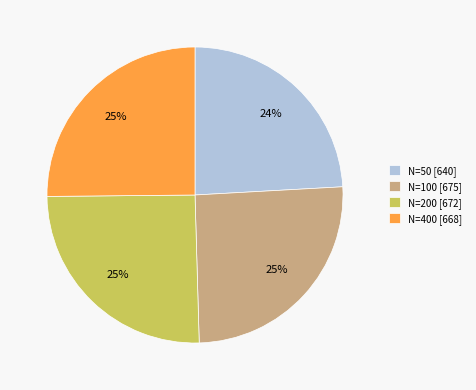

To the nearest percent, what is the difference between the largest and smallest slice percentages?

1%